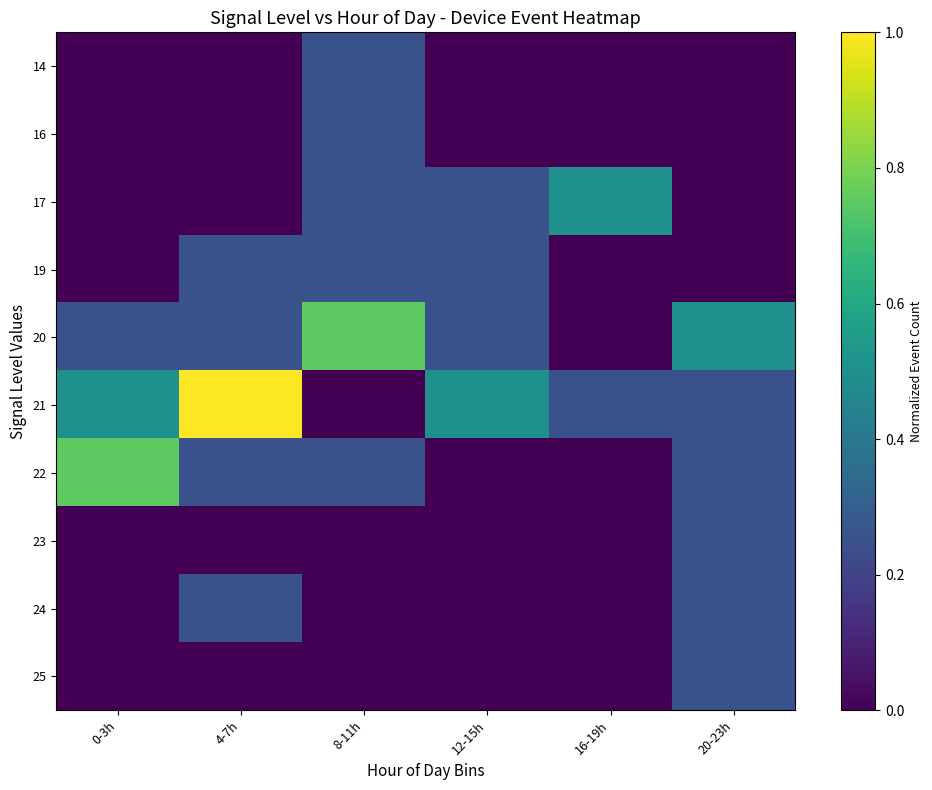

What is the total value across all series at 0-3h?

1.5